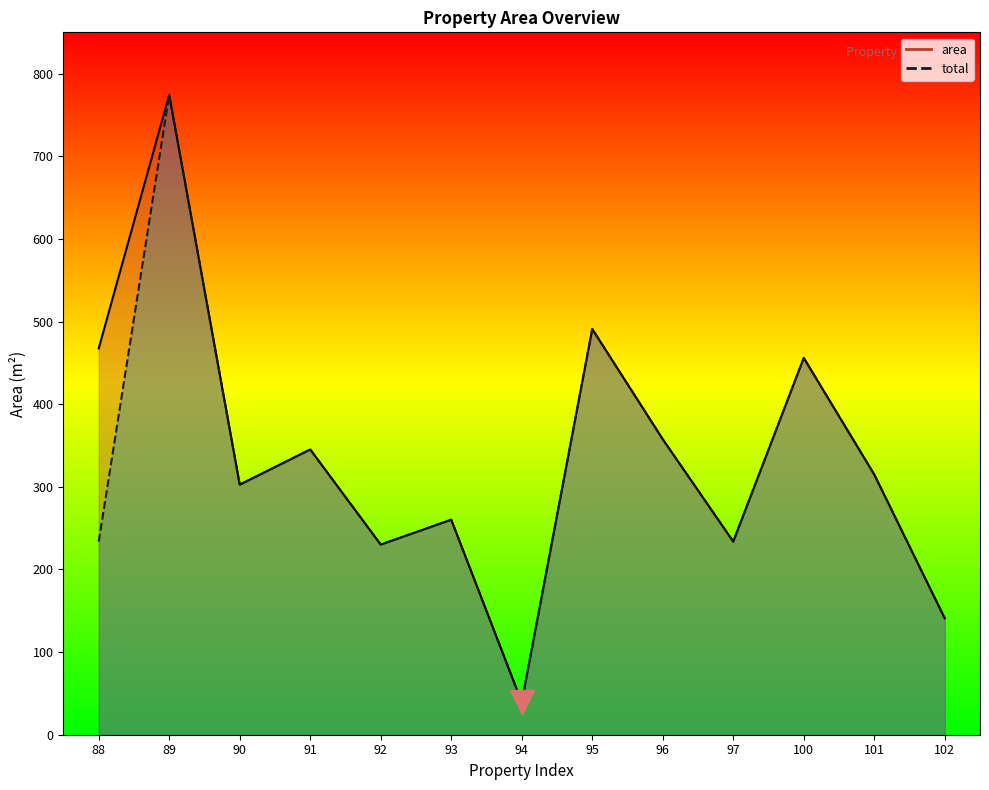

Which series reaches the maximum Y coordinate?

area